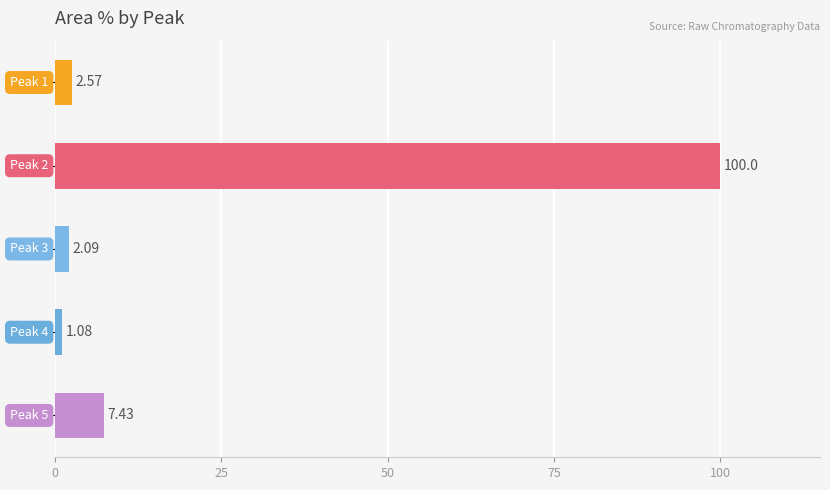

What is the sum of all values?

113.2